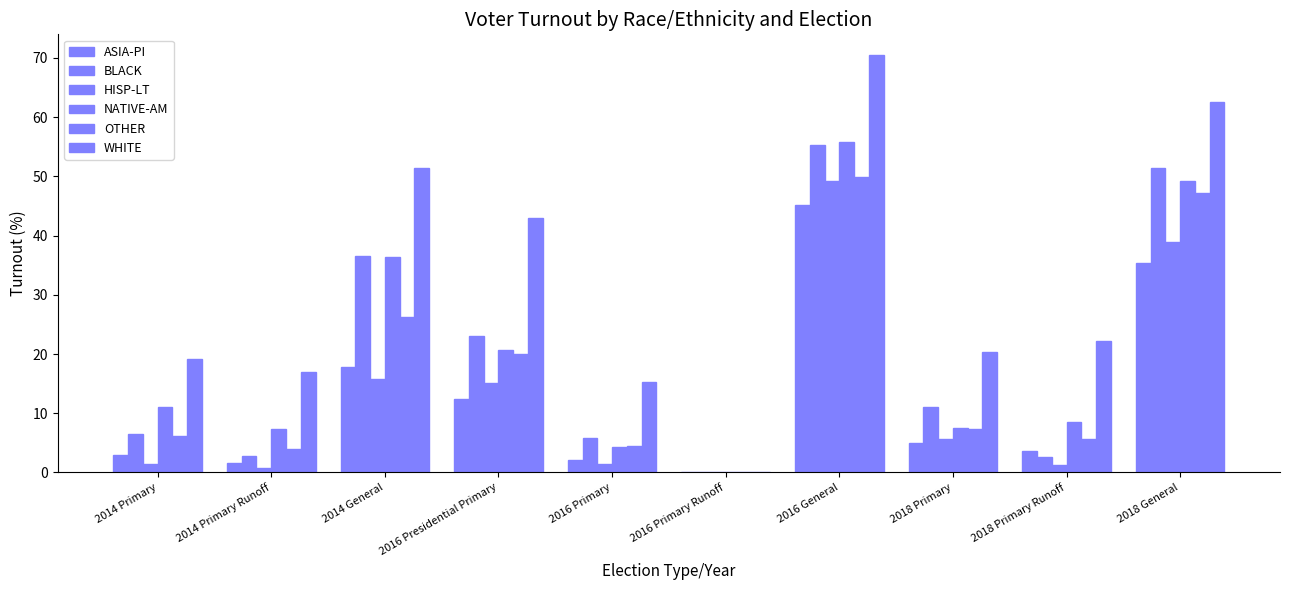

Rank the series at 2018 Primary Runoff from highest to lowest value.

WHITE, NATIVE-AM, OTHER, ASIA-PI, BLACK, HISP-LT